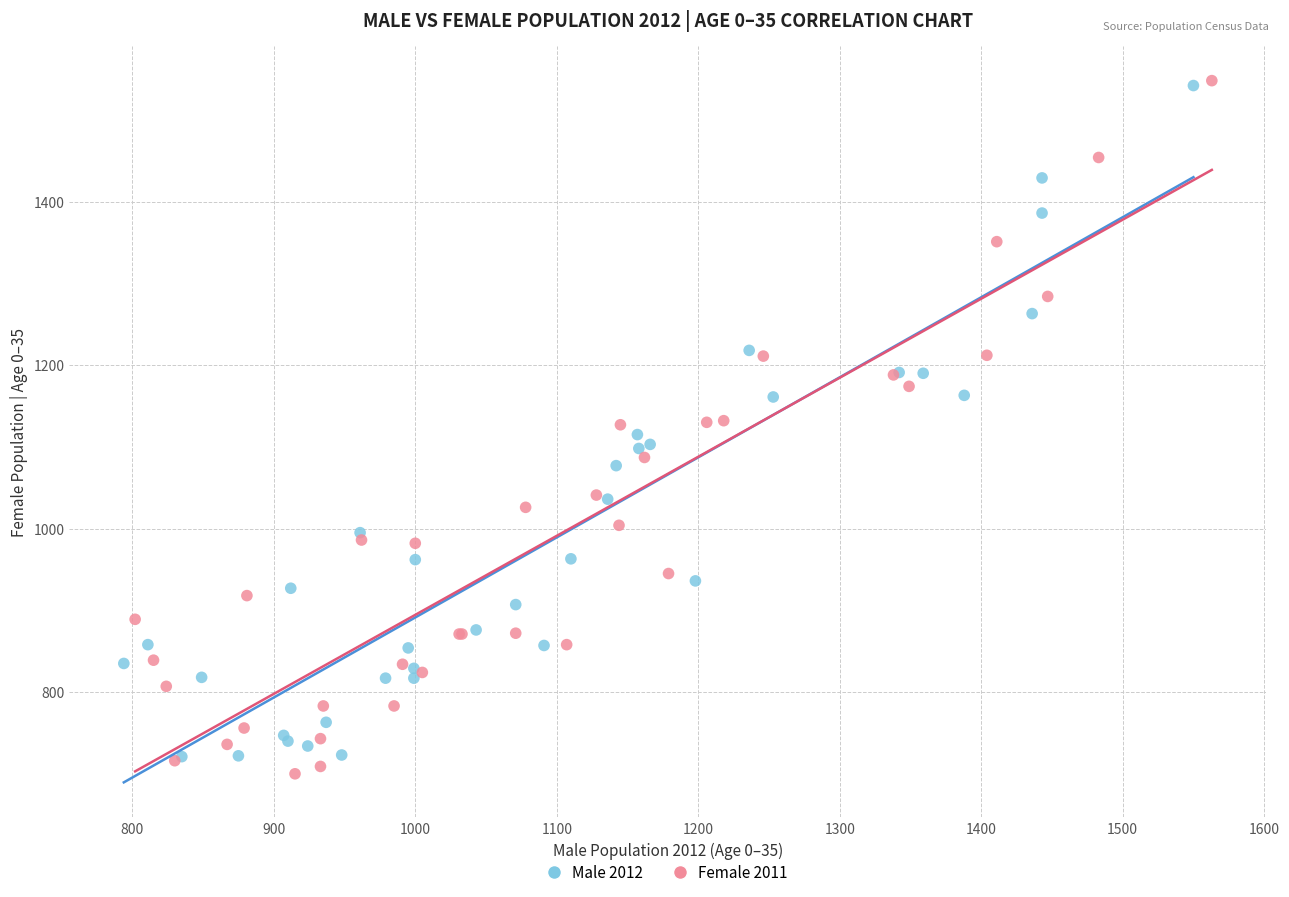

Which series has the largest Y range (max minus min)?

Female 2011